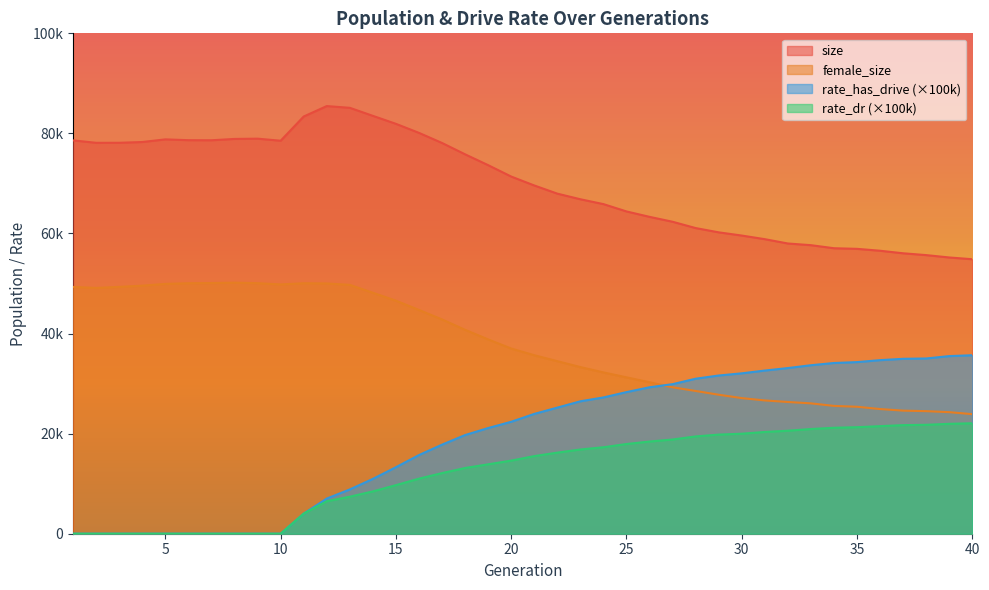

How many interior local valleys does the size series have?

3